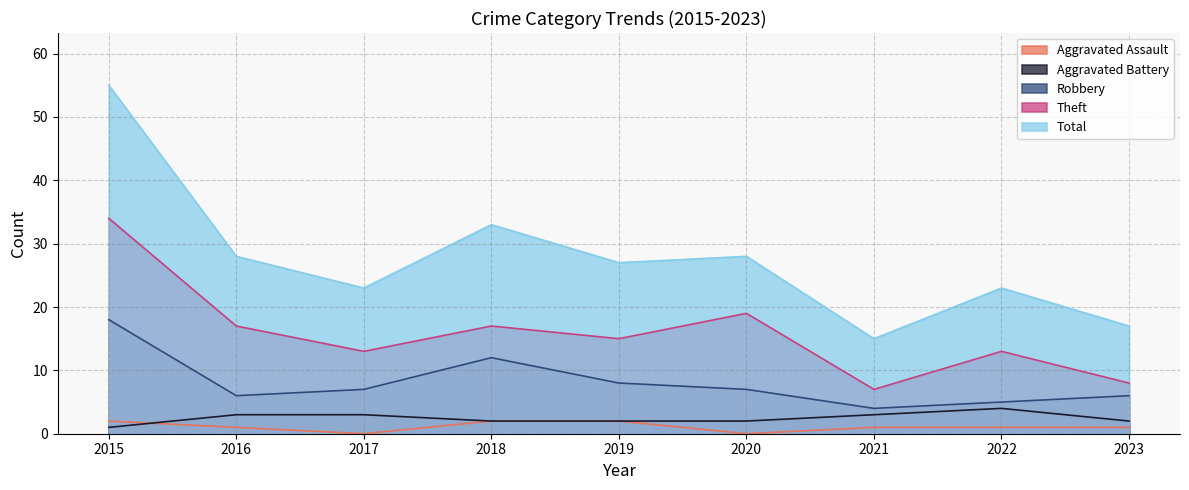

What is the approximate value of Aggravated Assault at 2015?

2